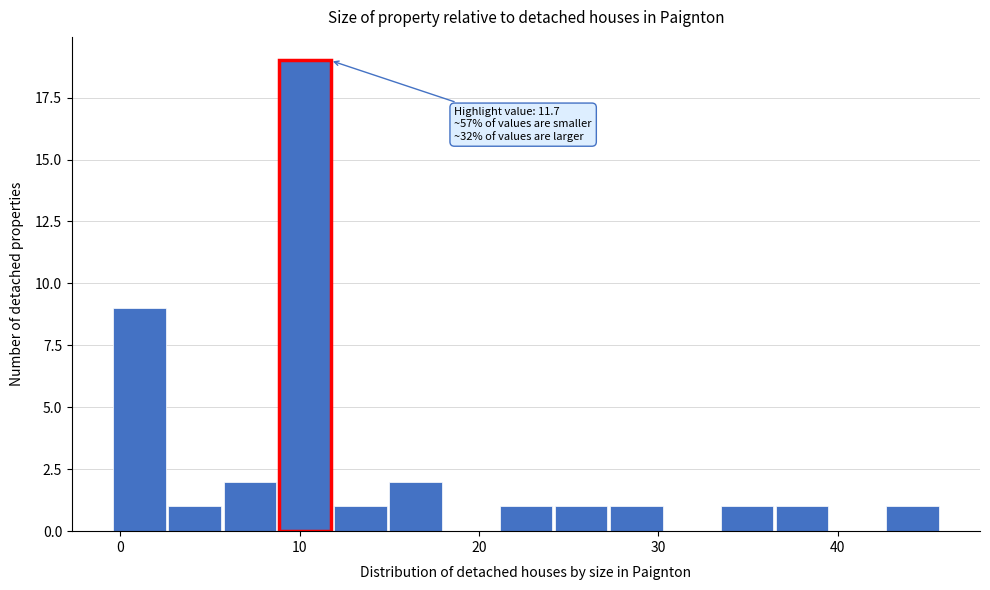

Read against the x-axis, roughly where is the centre of the tallest bar?

10